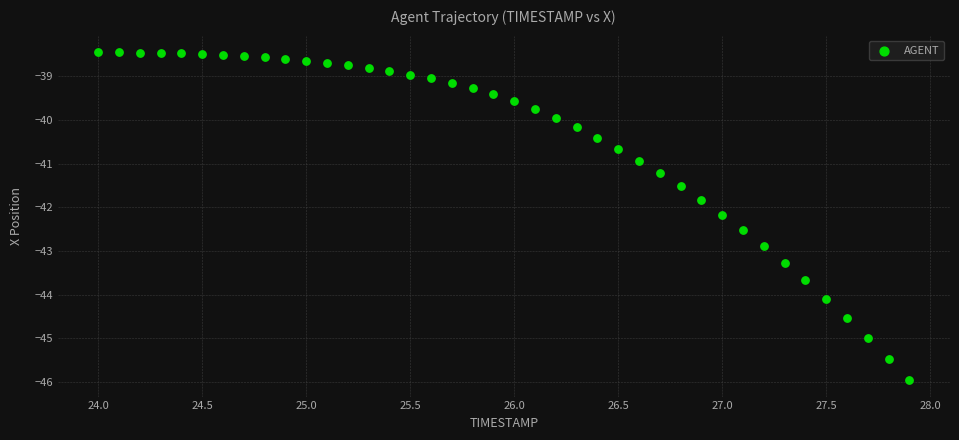

What is the range of Y values (max minus min)?

7.5